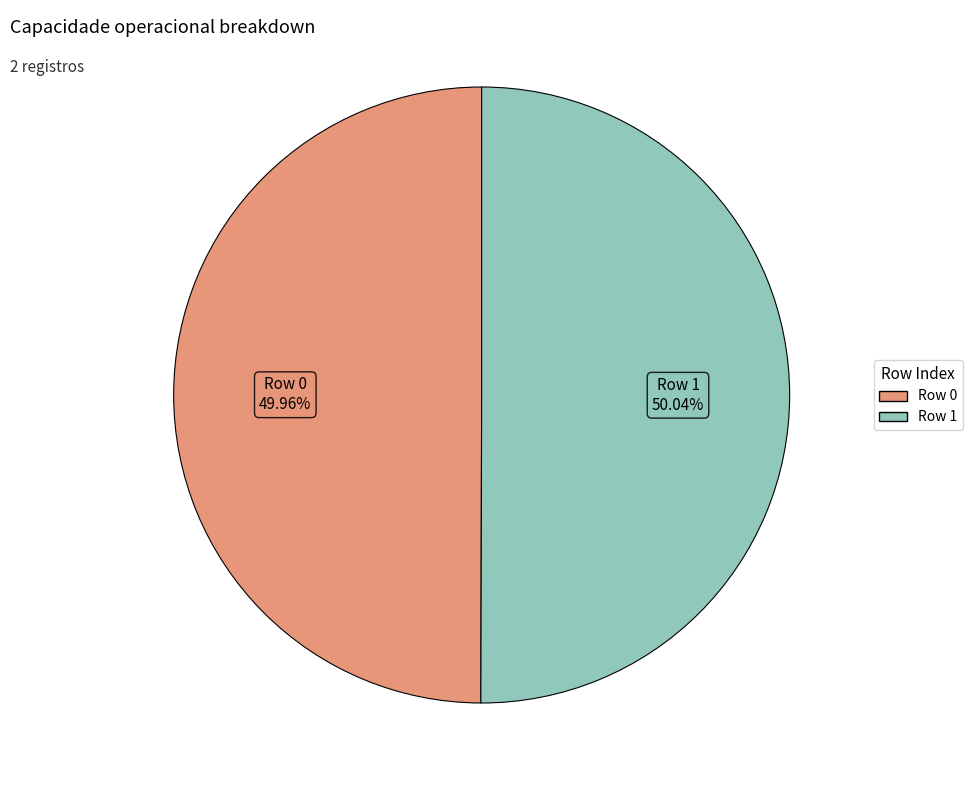

Is there any slice that represents more than half of the pie?

Yes